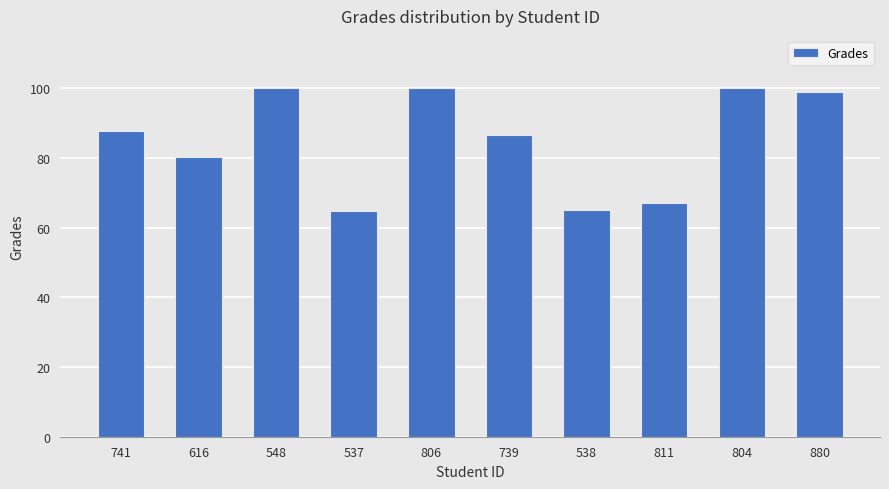

What is the value of the 4th bar from the left?

64.8